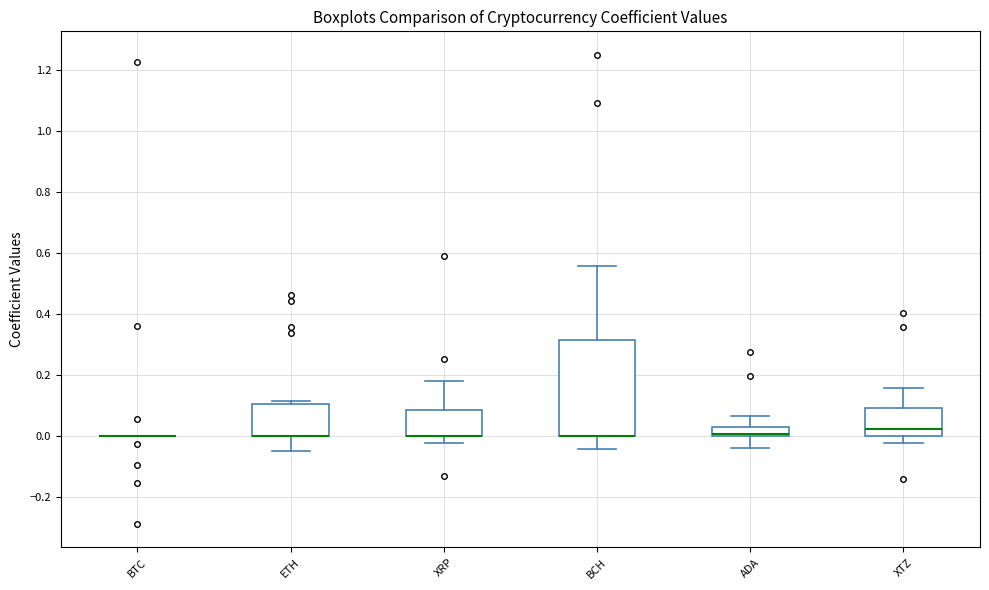

Reading left to right, read every box against the y-axis: the position of its median line, the range the box covers, and the ends of its whiskers. The values are not printed on the chart, so give them approximately, as read against the axis.

BTC: box collapsed to a line at 0.00, whiskers 0.00 to 0.00
ETH: median 0.00 (drawn on the box's lower edge), box 0.00 to 0.10, whiskers -0.04 to 0.12
XRP: median 0.00 (drawn on the box's lower edge), box 0.00 to 0.08, whiskers -0.02 to 0.18
BCH: median 0.00 (drawn on the box's lower edge), box 0.00 to 0.32, whiskers -0.04 to 0.56
ADA: median 0.00 (drawn on the box's lower edge), box 0.00 to 0.04, whiskers -0.04 to 0.06
XTZ: median 0.02, box 0.00 to 0.10, whiskers -0.02 to 0.16